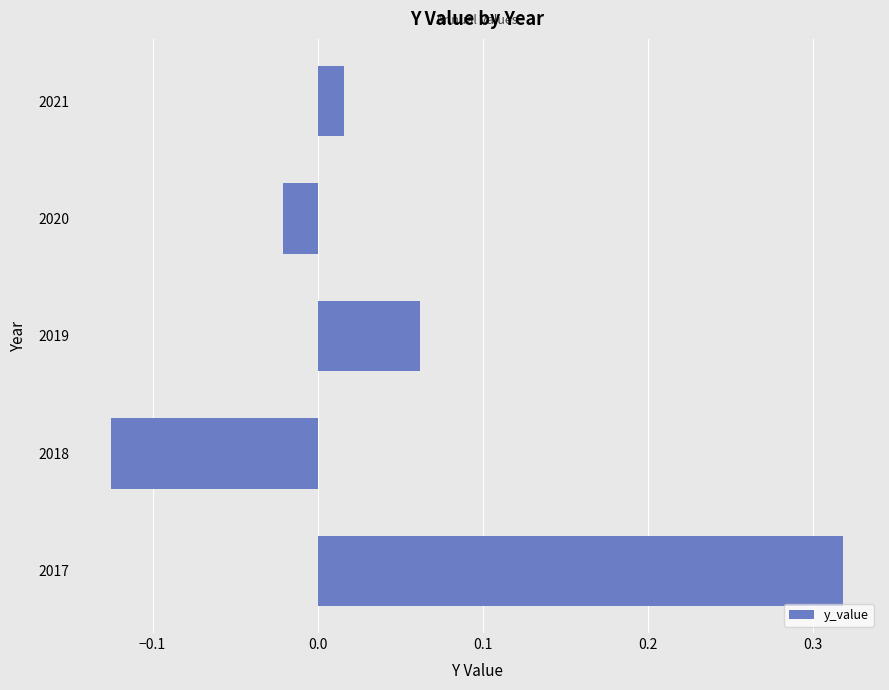

Rank the categories by value from highest to lowest.

2017, 2019, 2021, 2020, 2018